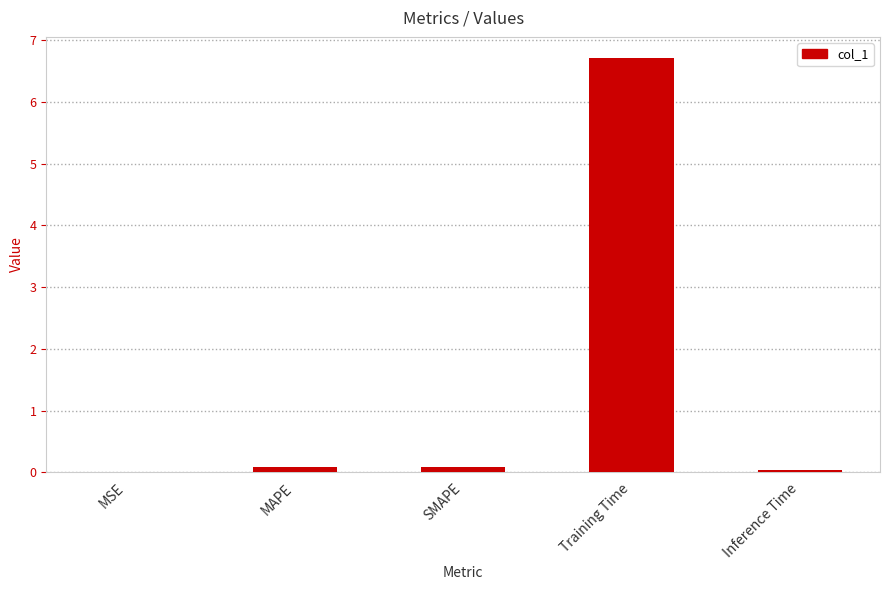

Between SMAPE and Training Time, which is larger?

Training Time